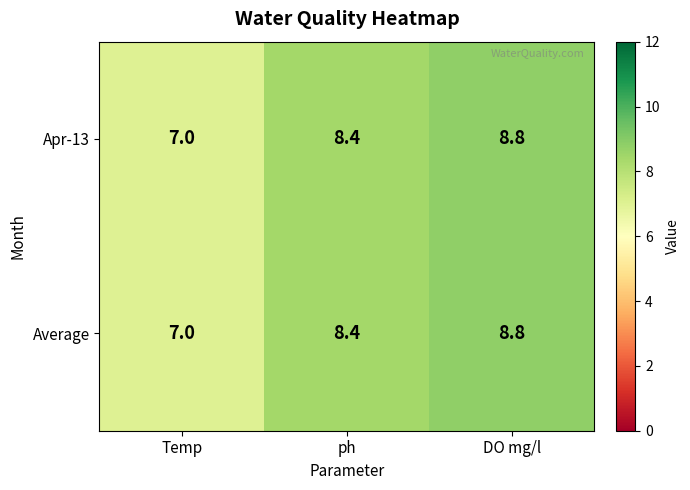

What is the lowest value of the Apr-13 series?

7.0